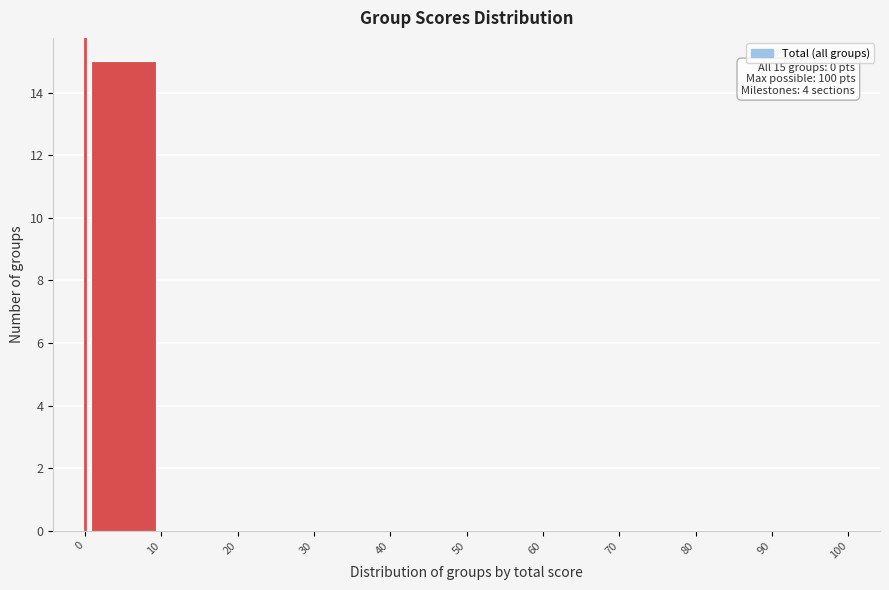

Over which range of the x-axis is the bar tallest?

0 to 10